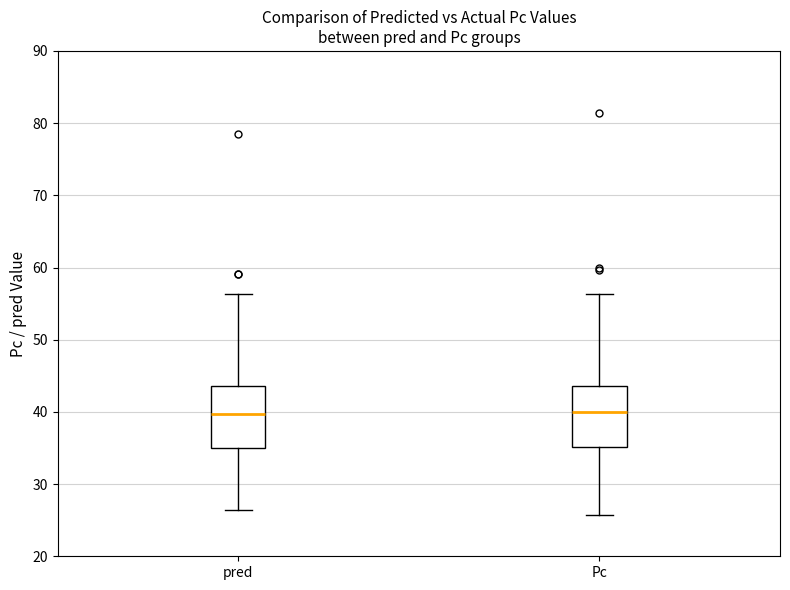

Reading left to right, transcribe this box plot: for each box, give where its median line is, the range the box spans, and where its two whiskers end, as read against the y-axis. The values are not printed on the chart, so give them approximately, as read against the axis.

pred: median 40, box 35 to 44, whiskers 26 to 56
Pc: median 40, box 35 to 44, whiskers 26 to 56